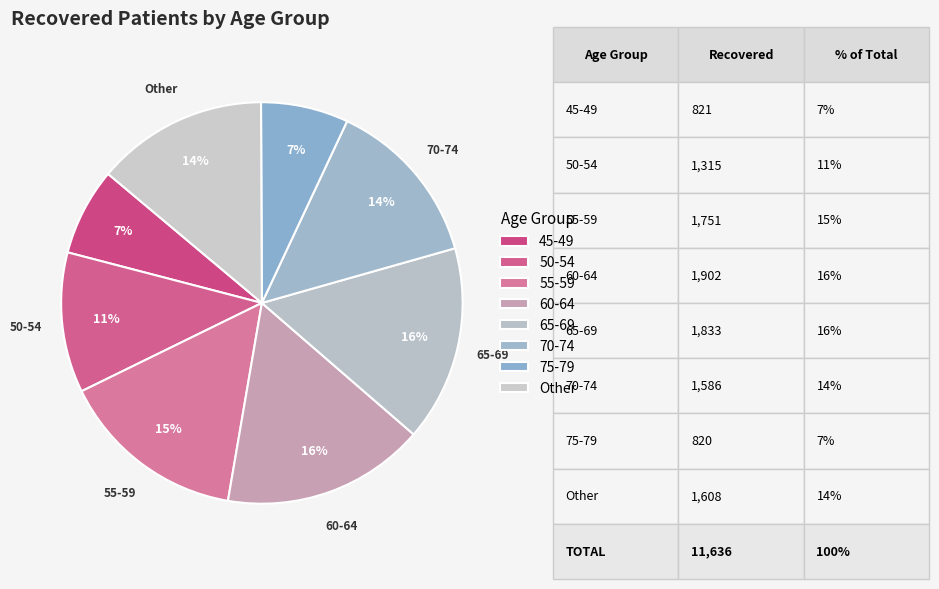

Which slice is the largest?

60-64